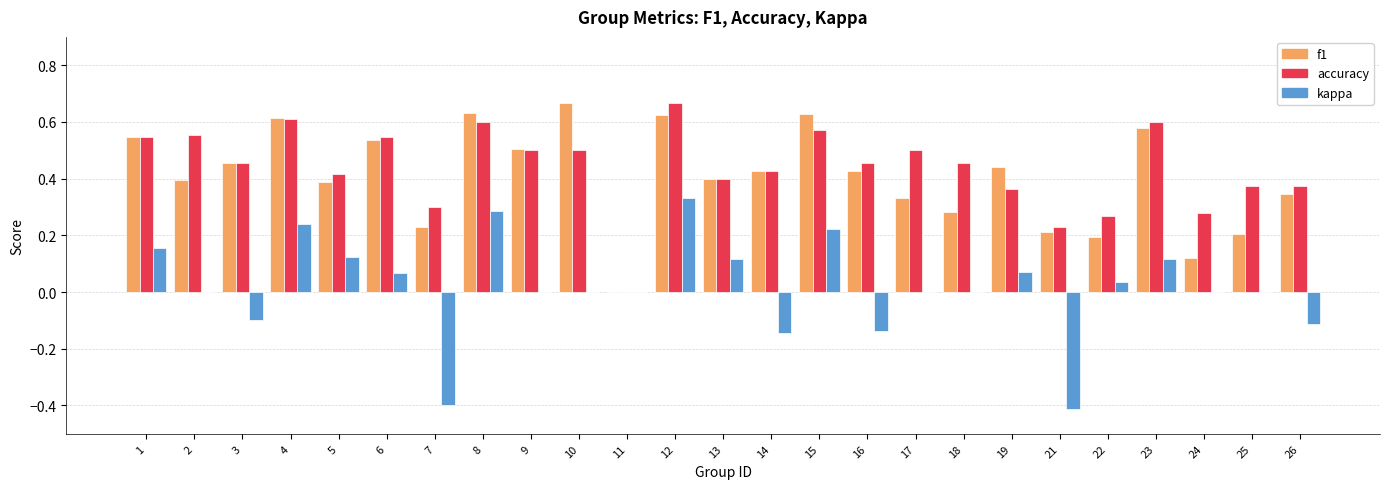

How many data points in f1 are above 0?

24